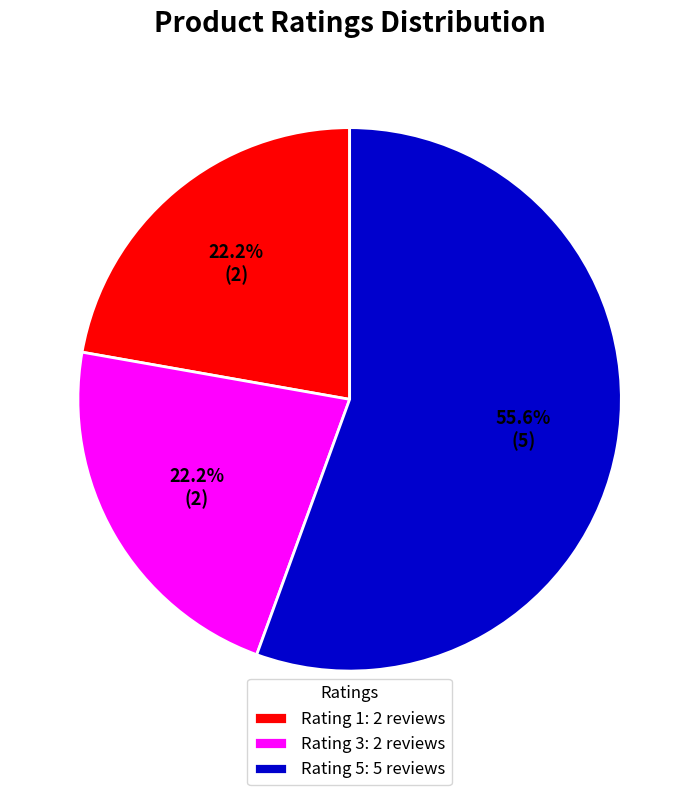

Is the sum of Rating 5: 5 reviews and Rating 1: 2 reviews greater than half?

Yes